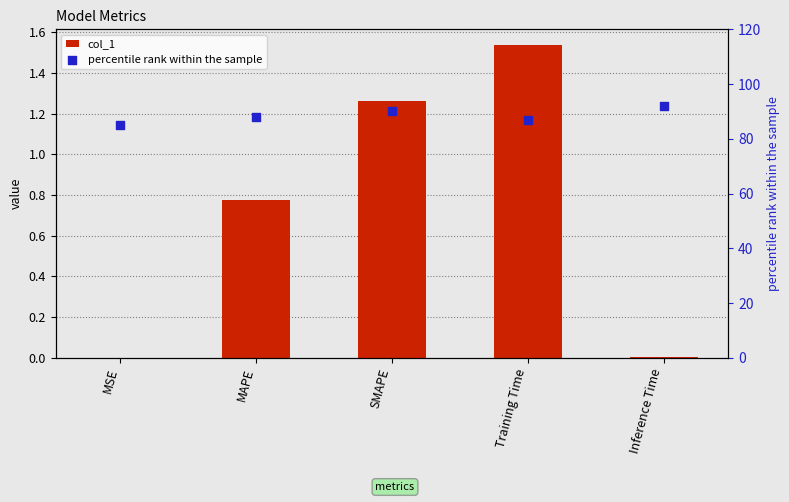

Which series contains the highest Y value?

percentile rank within the sample